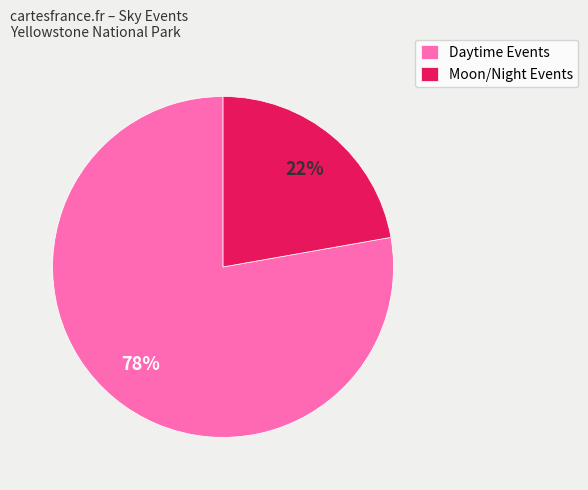

Which category has the biggest portion of the pie?

Daytime Events